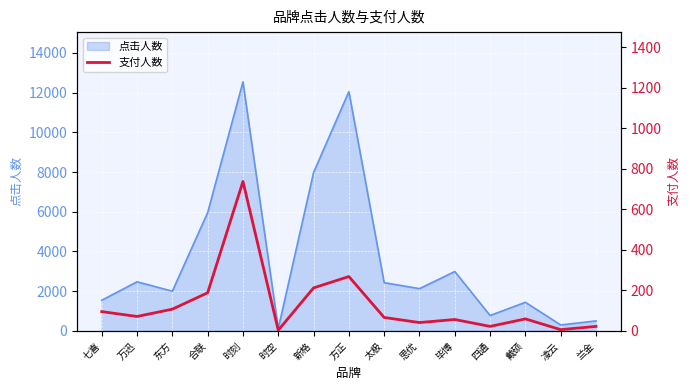

List the labels in order of value, largest first.

时刻, 方正, 新格, 合联, 东方, 七喜, 万迅, 太极, 戴硕, 毕博, 思优, 四通, 兰金, 凌云, 时空